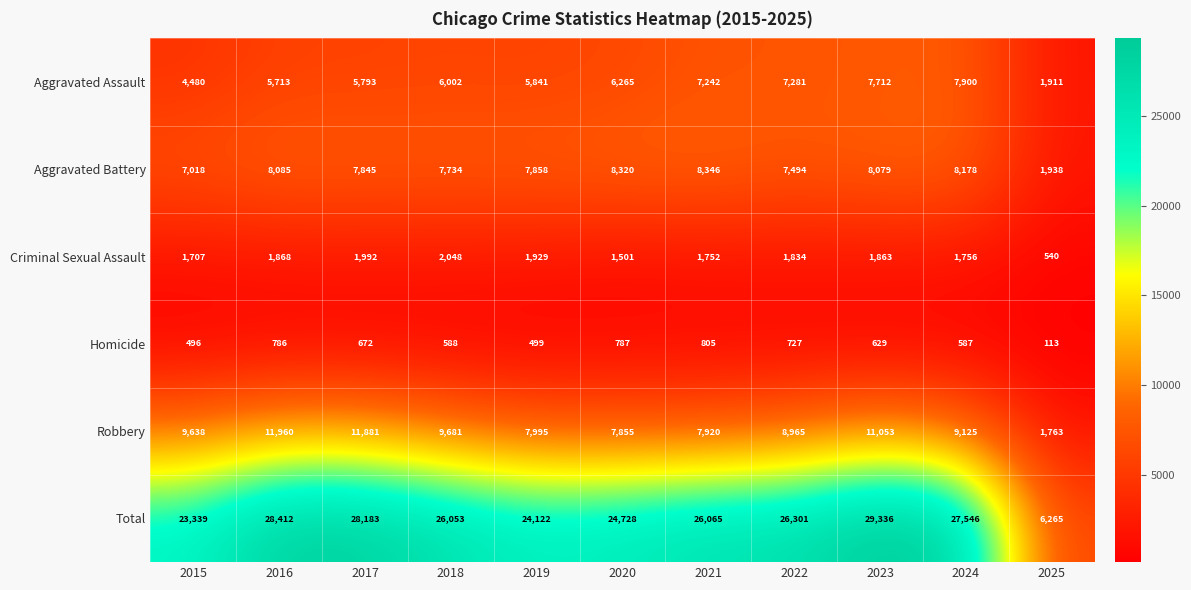

Is it true that Total equals 39389 at 2023?

False